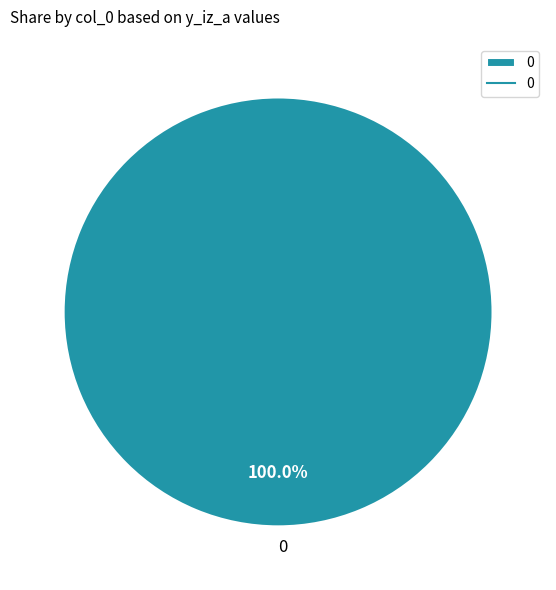

Is there a majority slice in this chart?

Yes